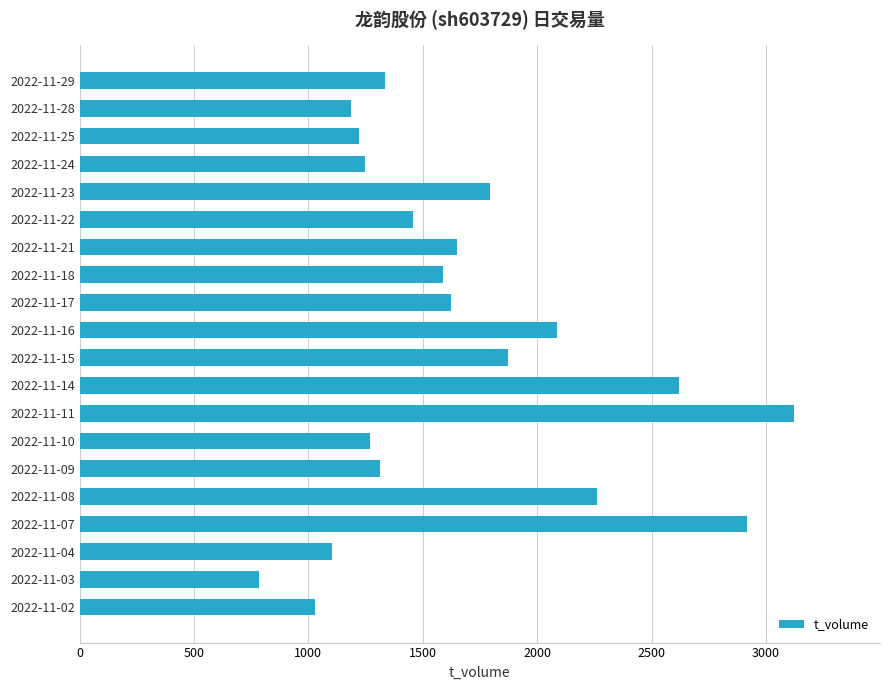

What is the difference between the values at 2022-11-16 and 2022-11-14?

532